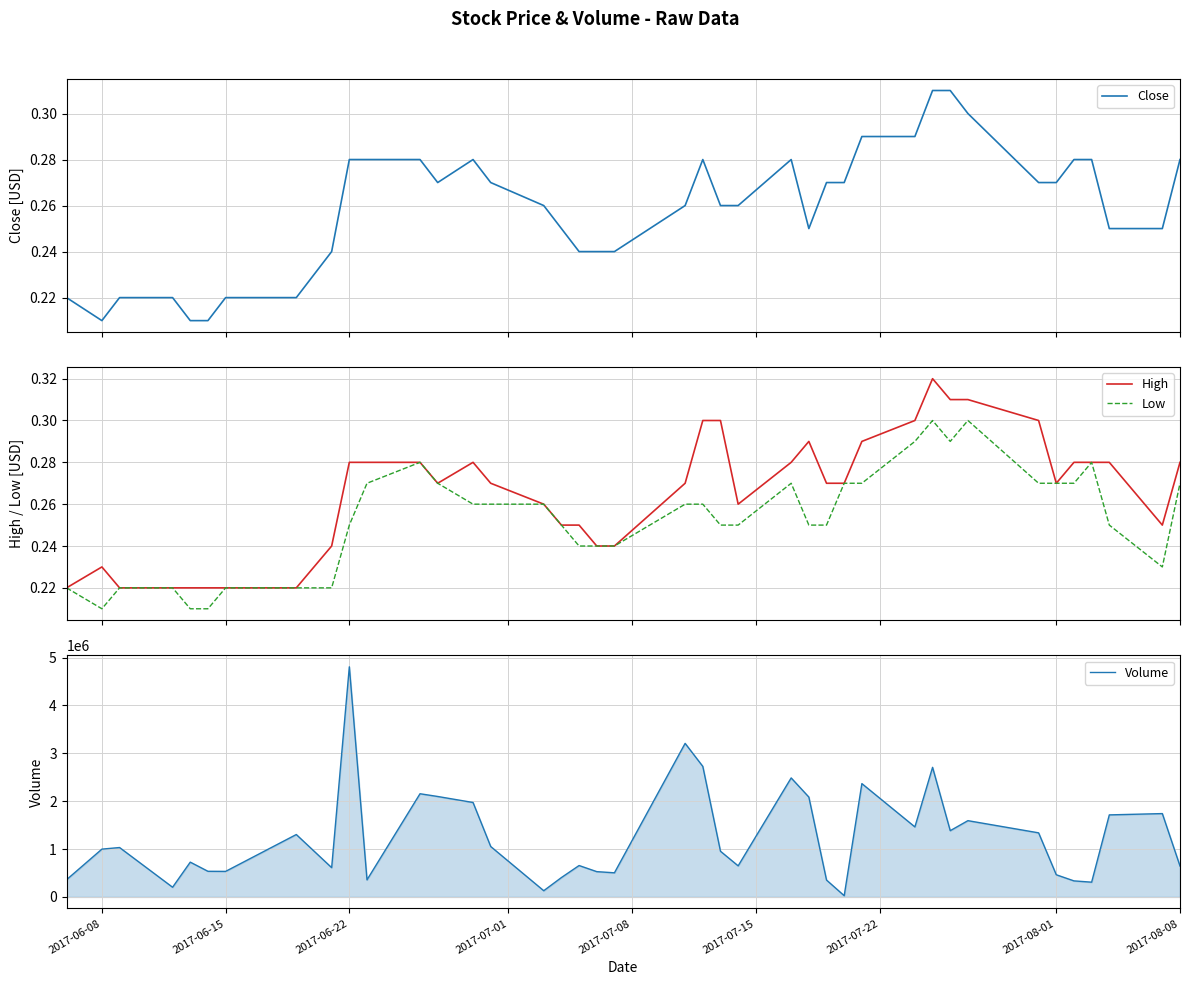

What is the highest value of the Volume series?

4807000